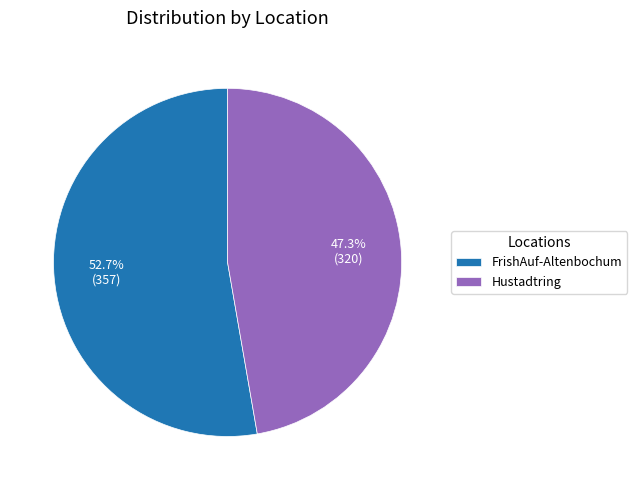

Is it true that Hustadtring is 36% of the pie?

False